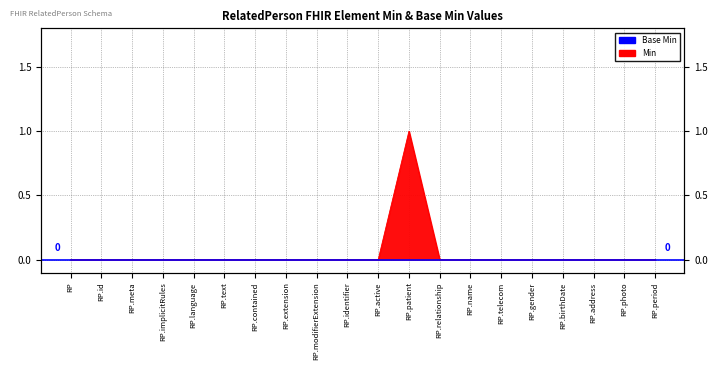

True or false: there are more than 2 points higher than both neighbors.

False